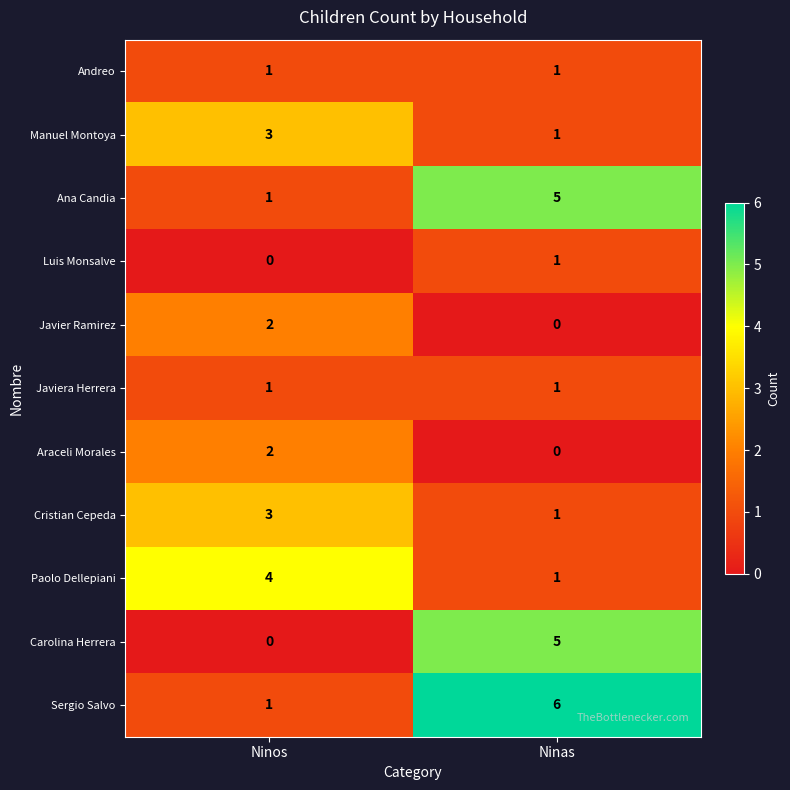

Which series has the largest total across all categories?

Sergio Salvo